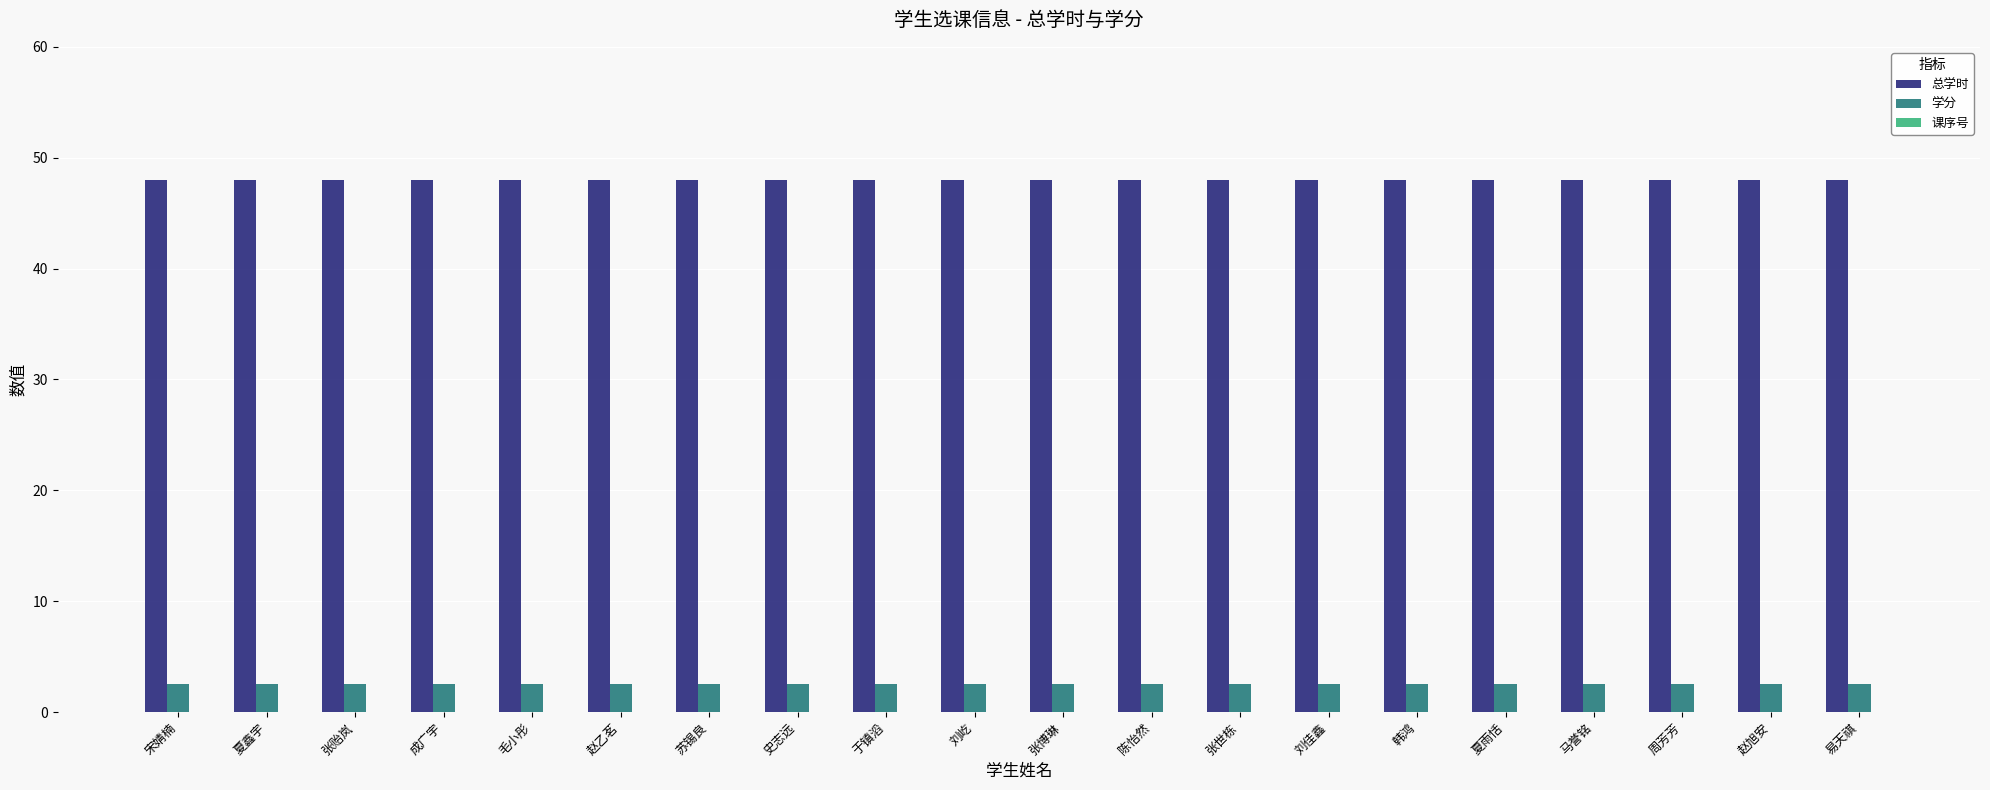

What is the greatest value displayed?

48.0